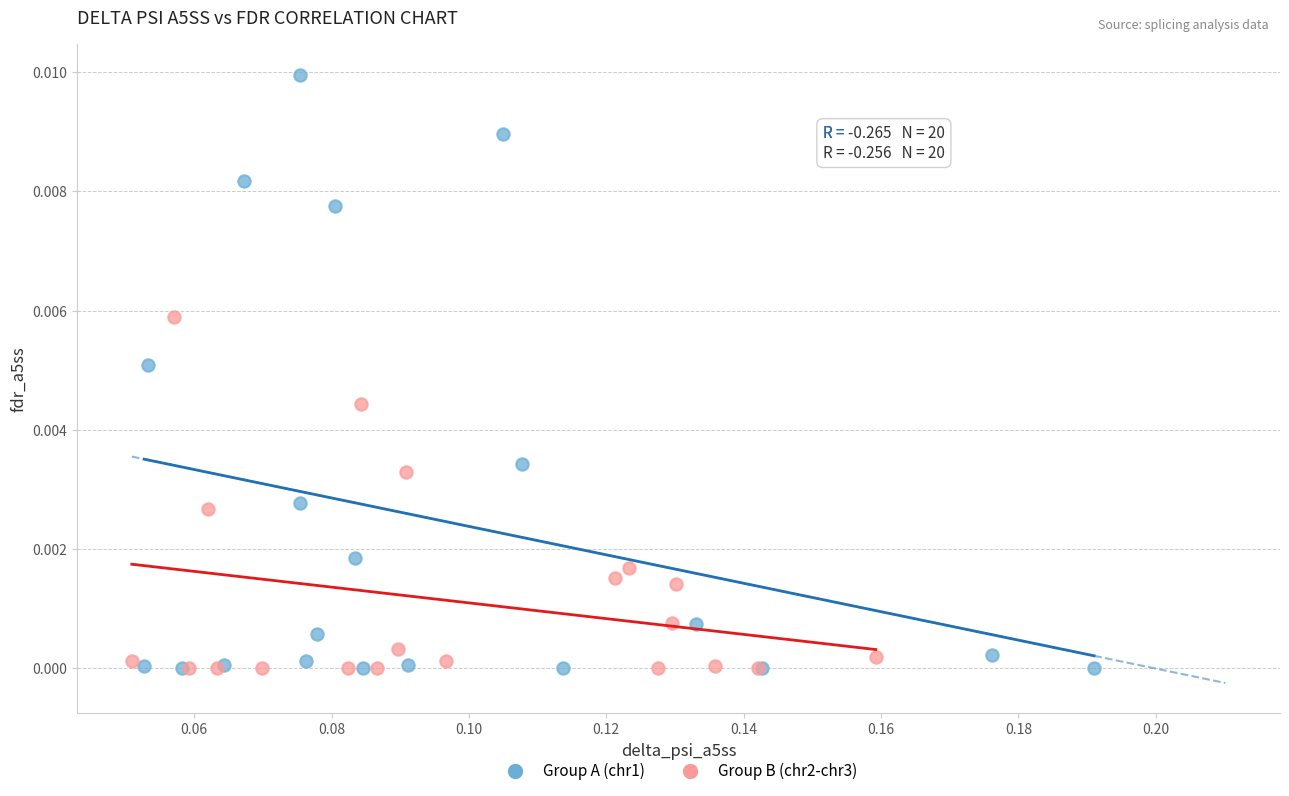

What are all the series names shown in the legend?

Group A (chr1), Group B (chr2-chr3)